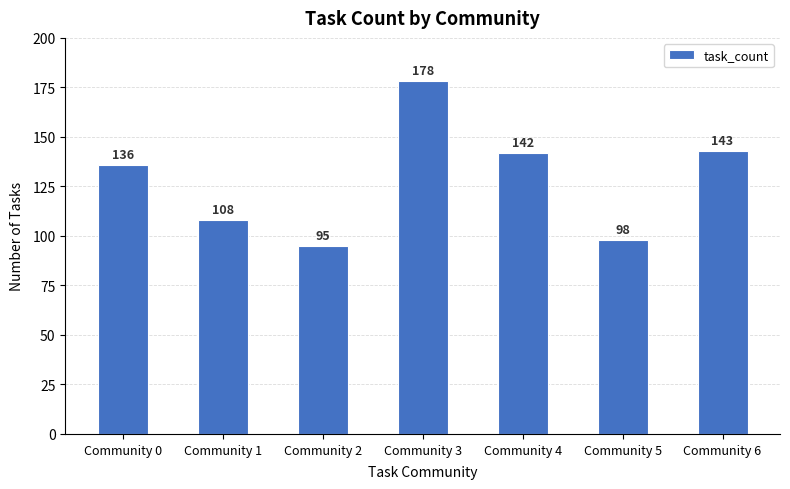

What is the sum of all values?

900